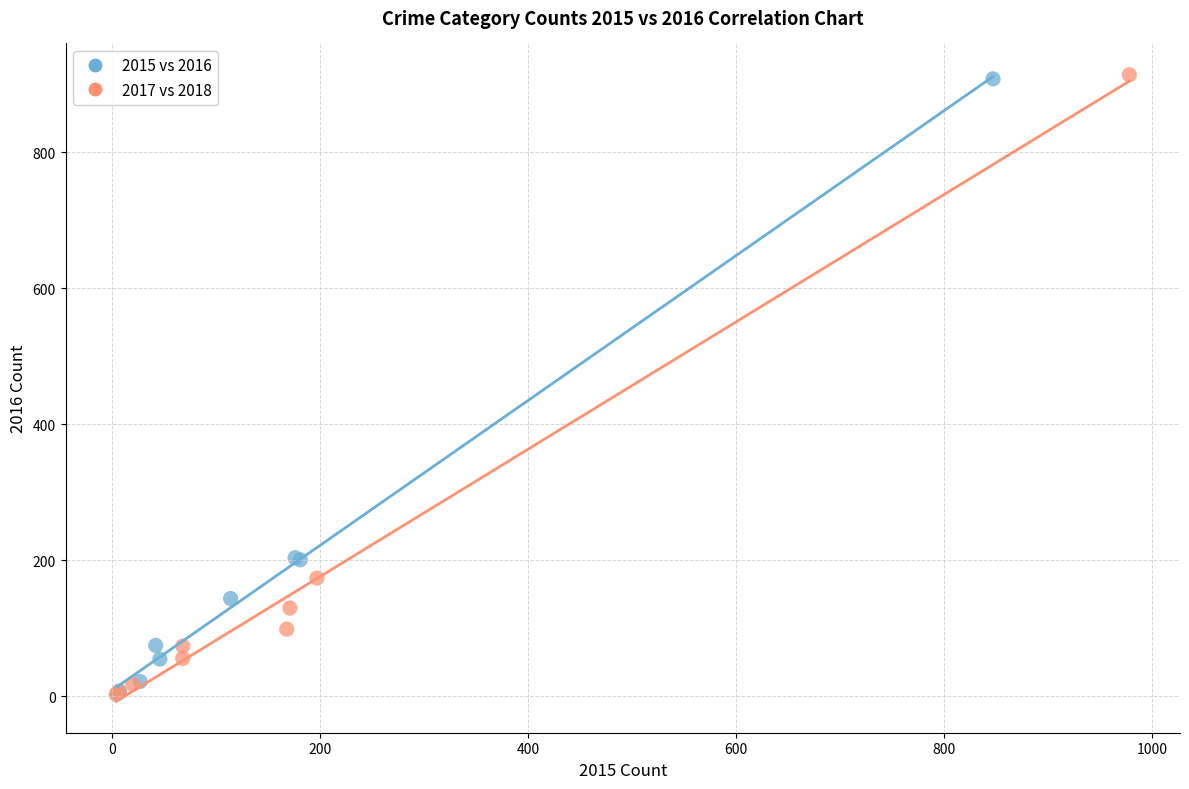

Which series has the widest spread of Y values?

2017 vs 2018